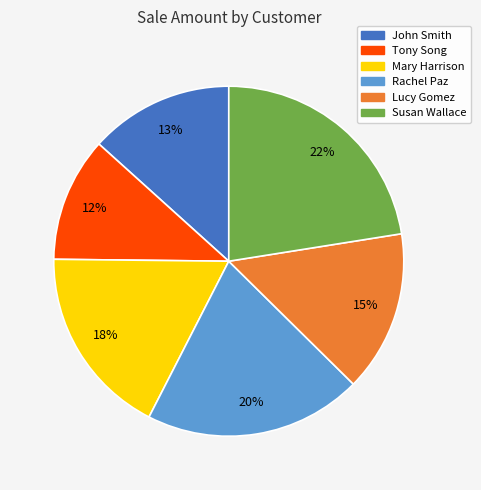

To the nearest percent, what is the average slice percentage?

17%